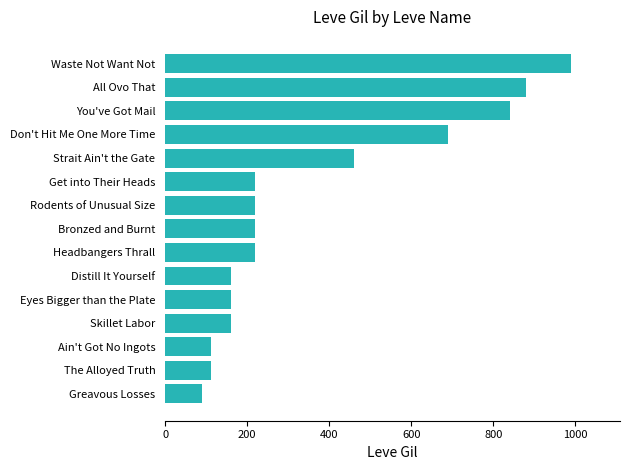

The chart shows a value of 990 at Waste Not Want Not. True or false?

True